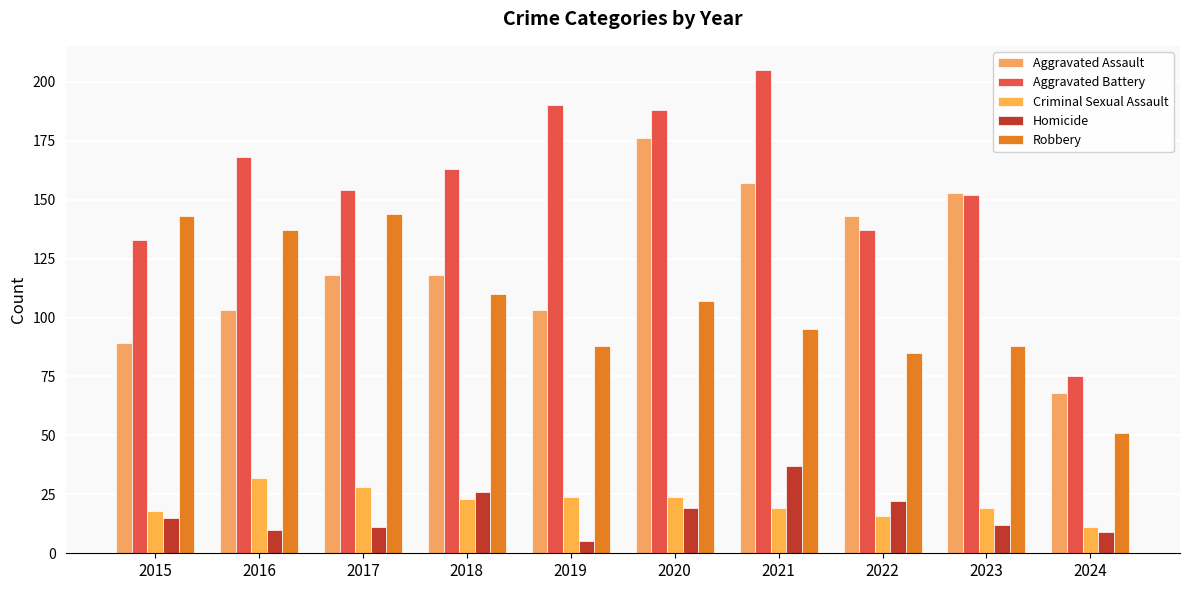

What is the difference between the maximum and minimum values in the Homicide series?

32